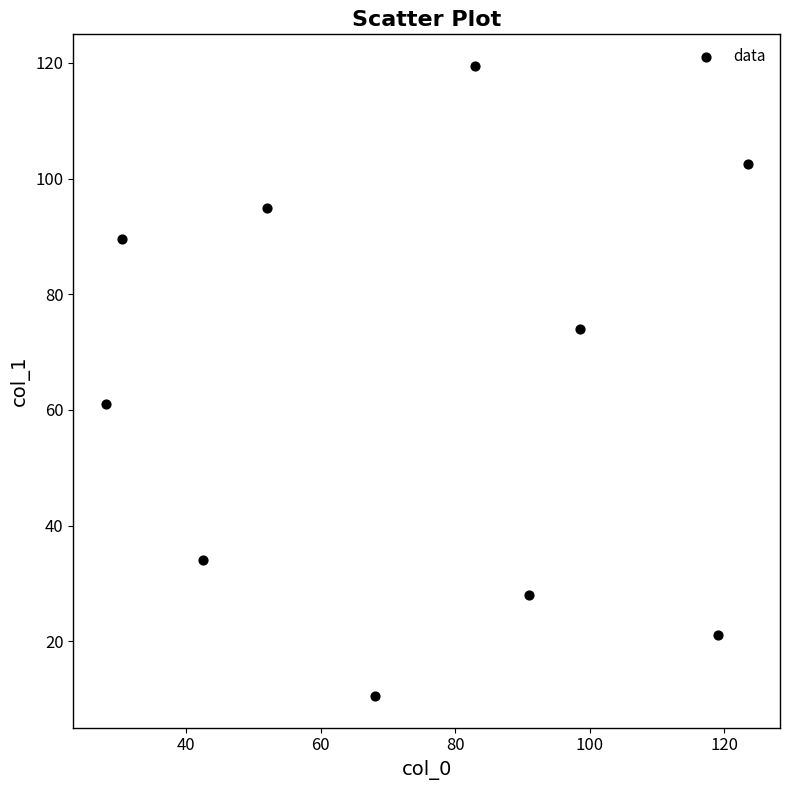

What Y value in the scatter plot is closest to 65?

61.0